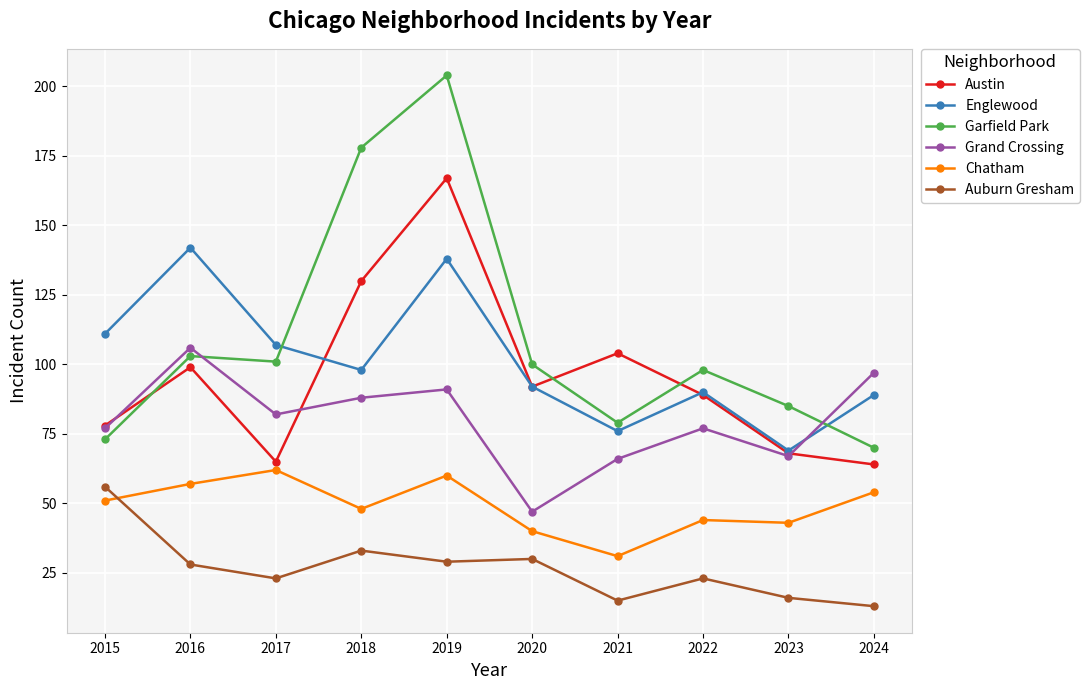

How many interior local valleys does the Englewood series have?

3